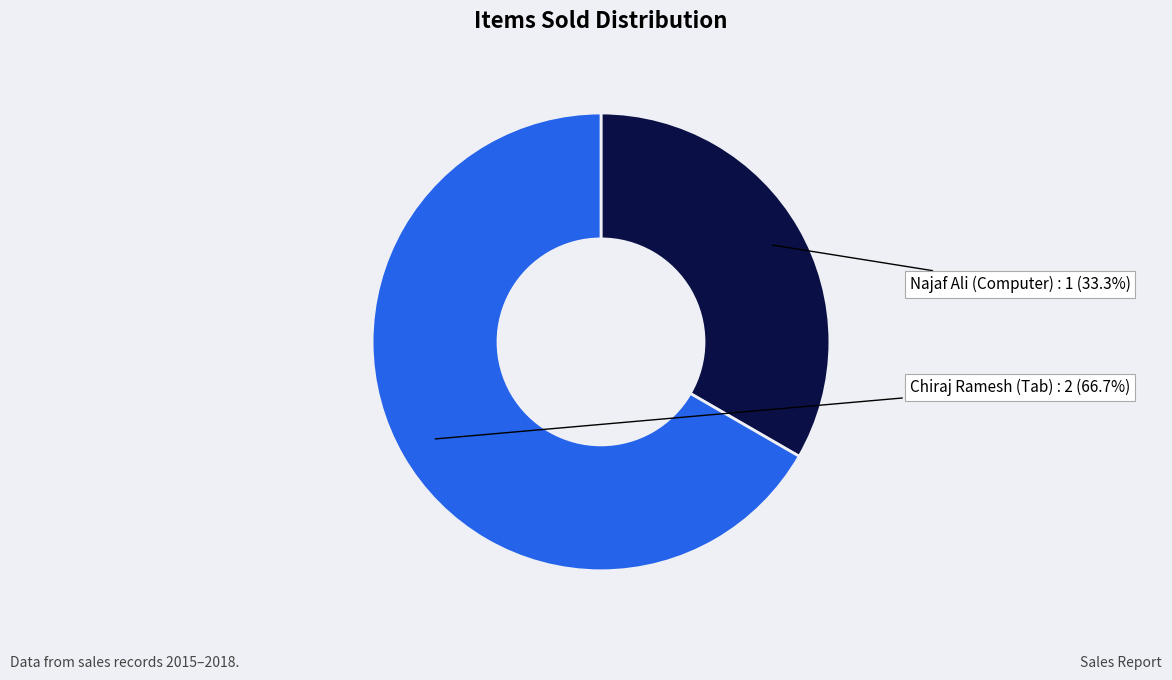

Which slice represents more than half of the pie?

Chiraj Ramesh (Tab)